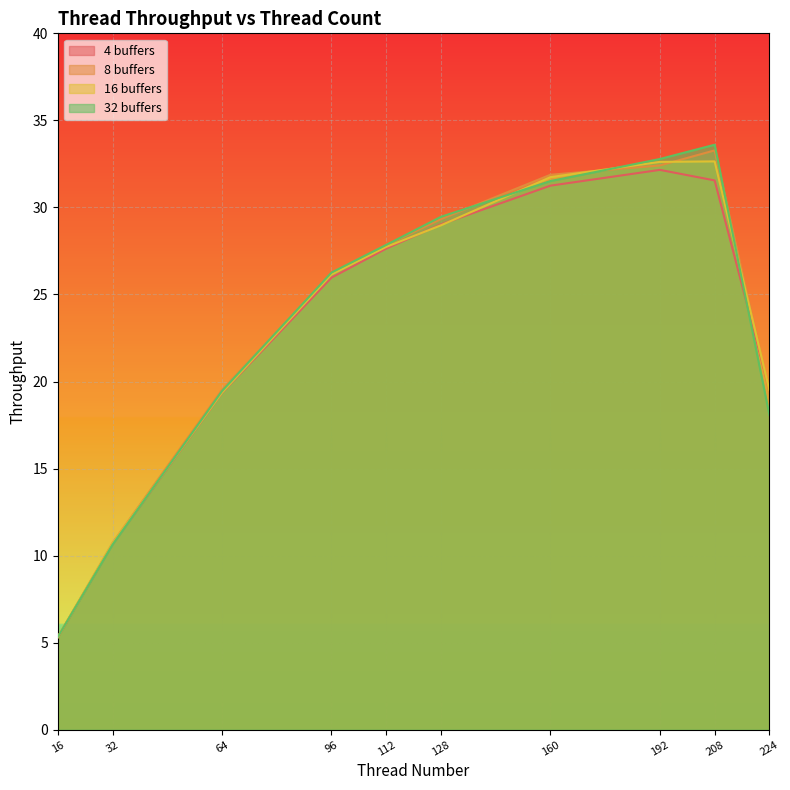

How many data points does each series have?

10